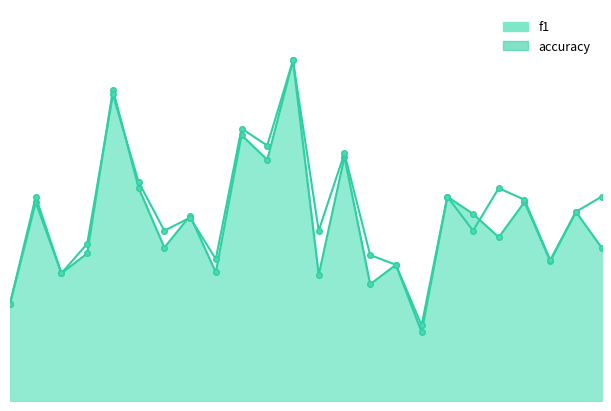

List the labels in order of value, smallest first.

16, 0, 2, 15, 21, 8, 14, 3, 6, 12, 18, 7, 22, 20, 1, 17, 23, 19, 5, 13, 10, 9, 4, 11